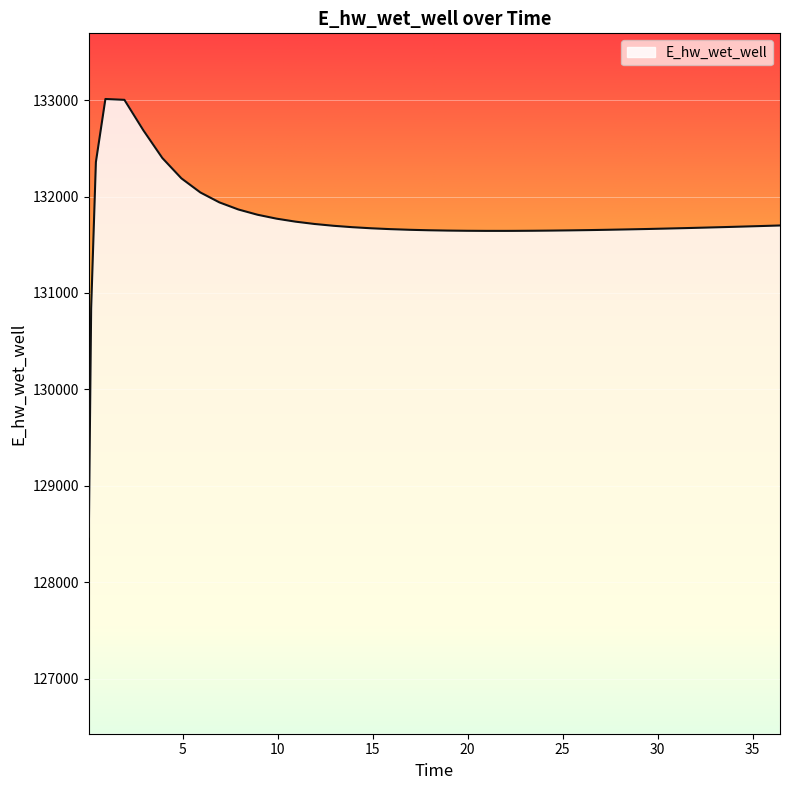

What is the minimum value shown in the chart?

128472.5